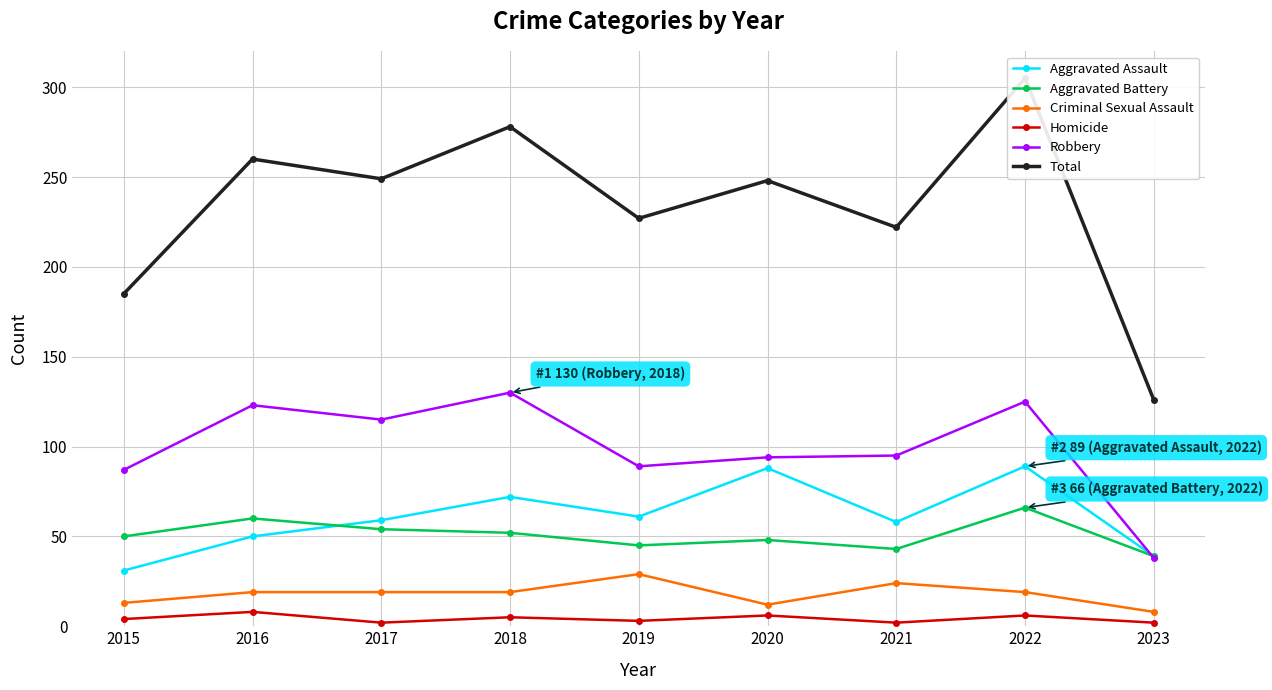

Is this an area chart (filled region under the line)?

No